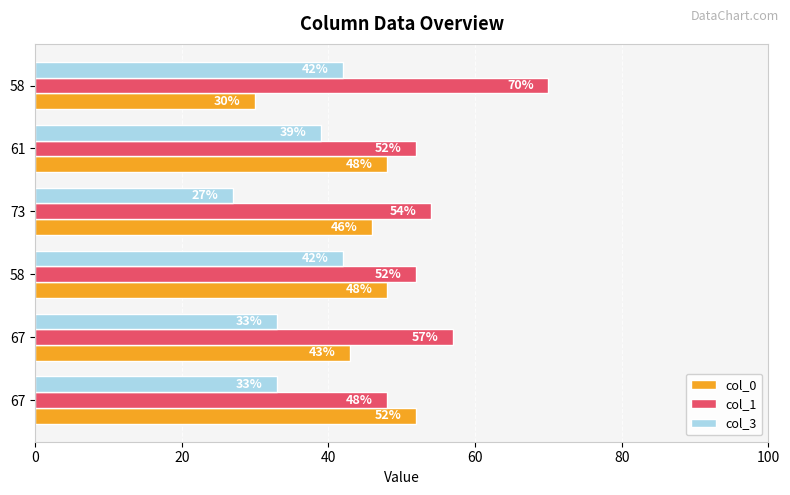

How many values in the col_3 series are below 39?

3